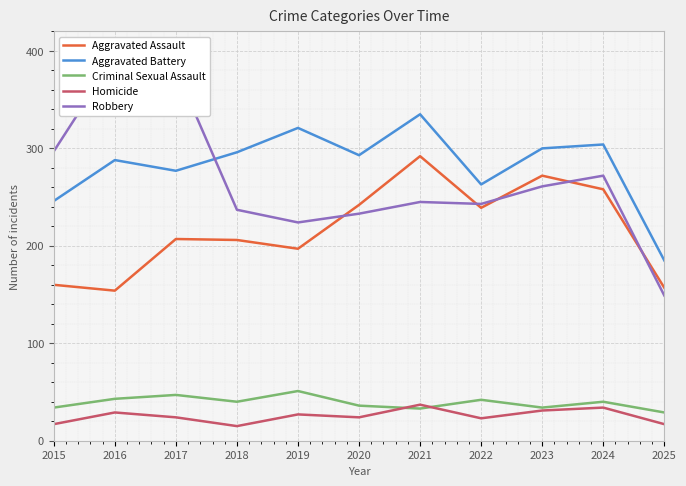

At which label is Criminal Sexual Assault closest to 40?

2018